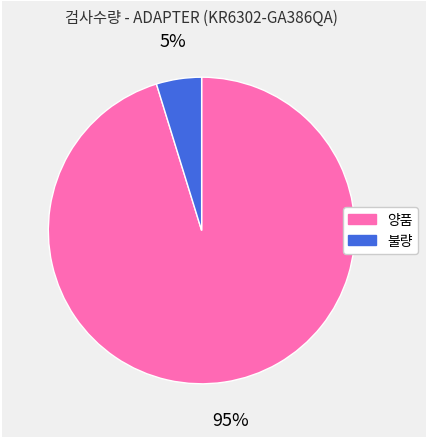

Which has a higher value, 불량 or 양품?

양품